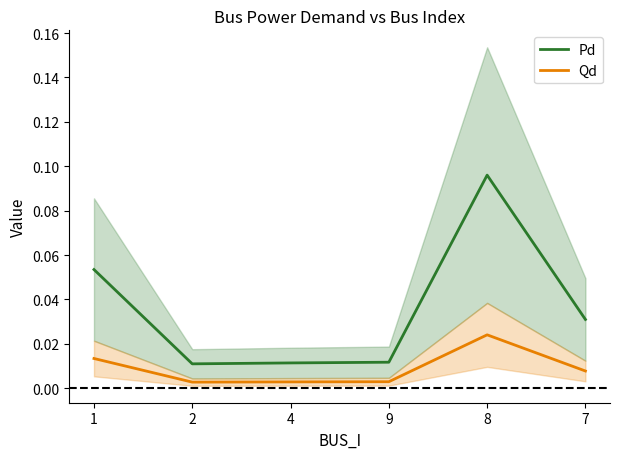

How many distinct data groups are displayed?

2